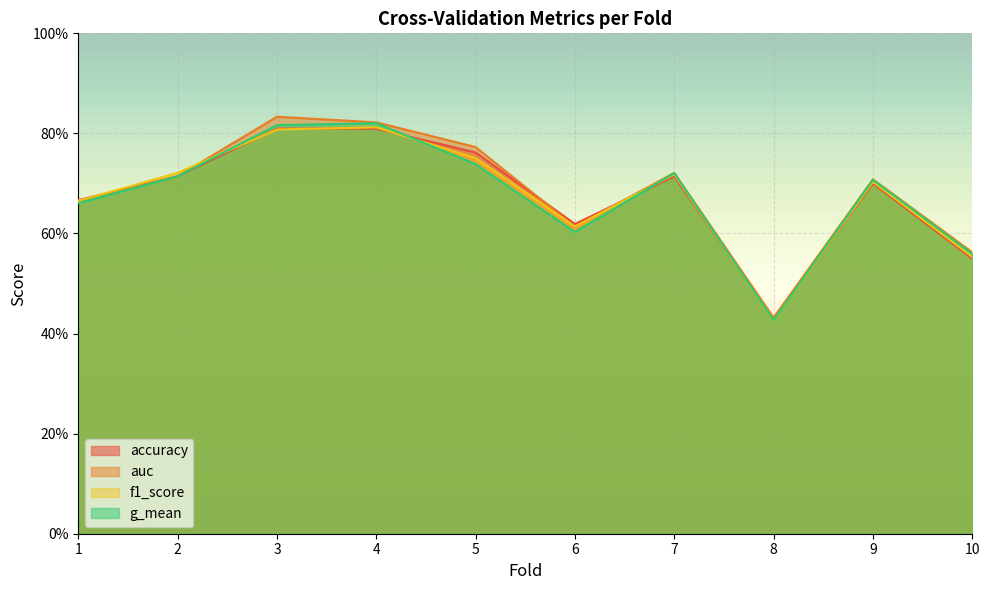

List the series in order of their peak value, lowest first.

accuracy, f1_score, g_mean, auc